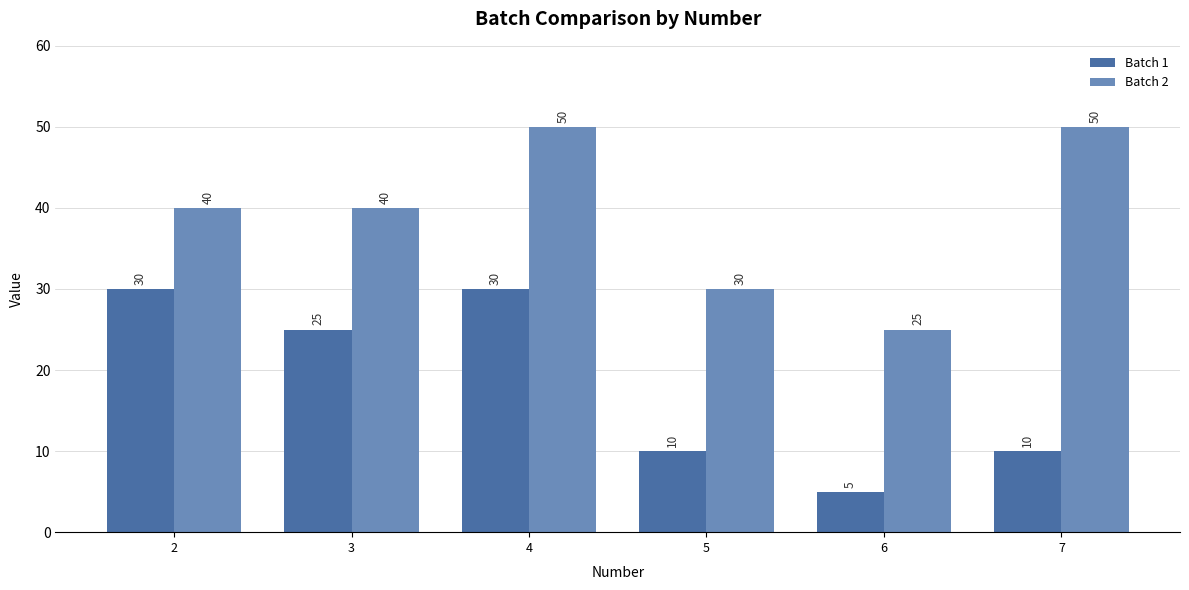

What are all the series names shown in the legend?

Batch 1, Batch 2